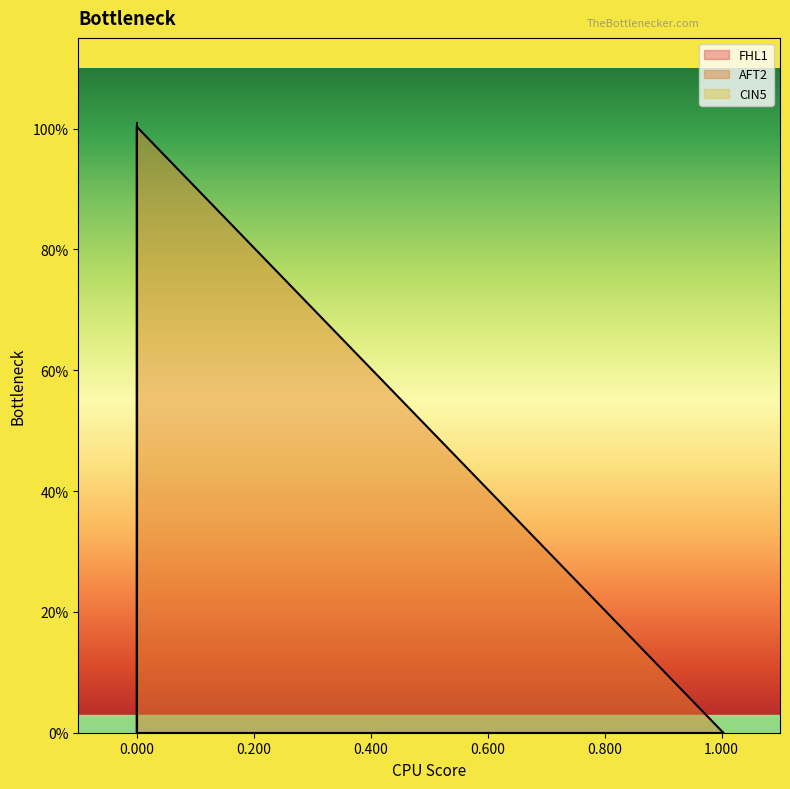

How many lines are shown in the chart?

3